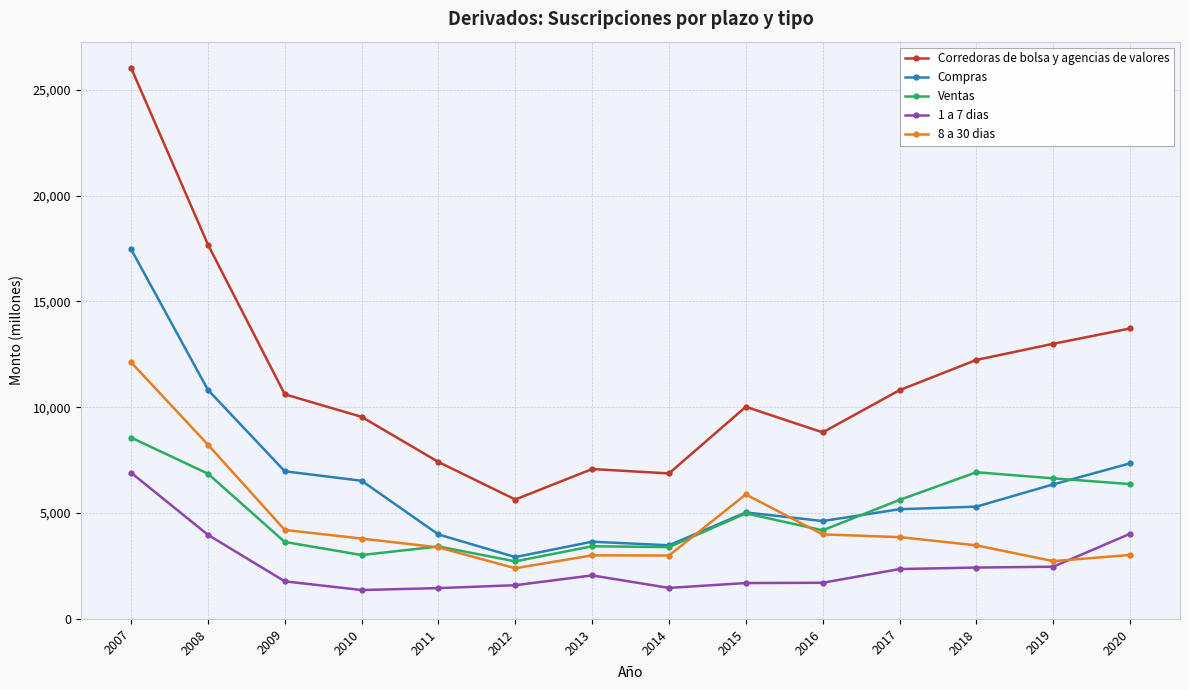

The Corredoras de bolsa y agencias de valores series shows 5507 at 2010. True or false?

False